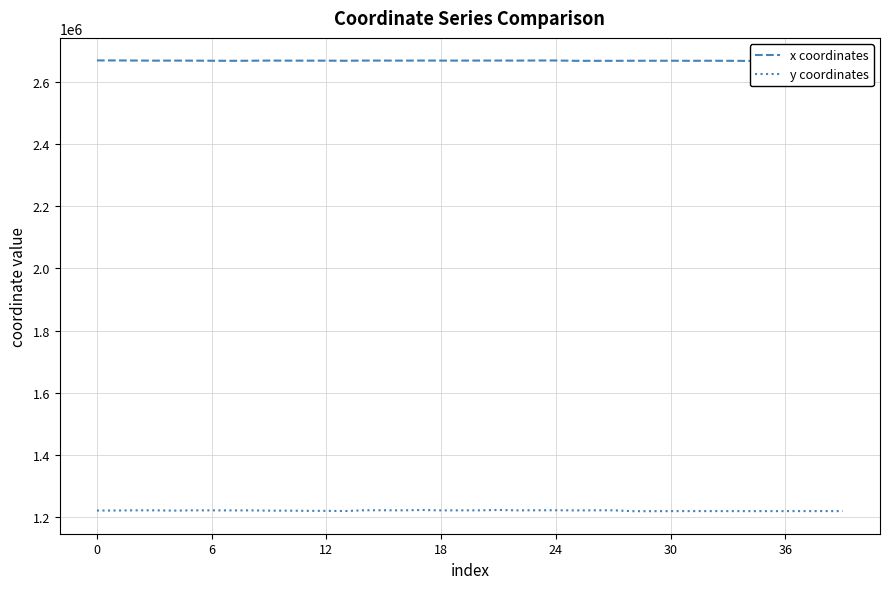

At which category does x coordinates reach its first local valley?

12